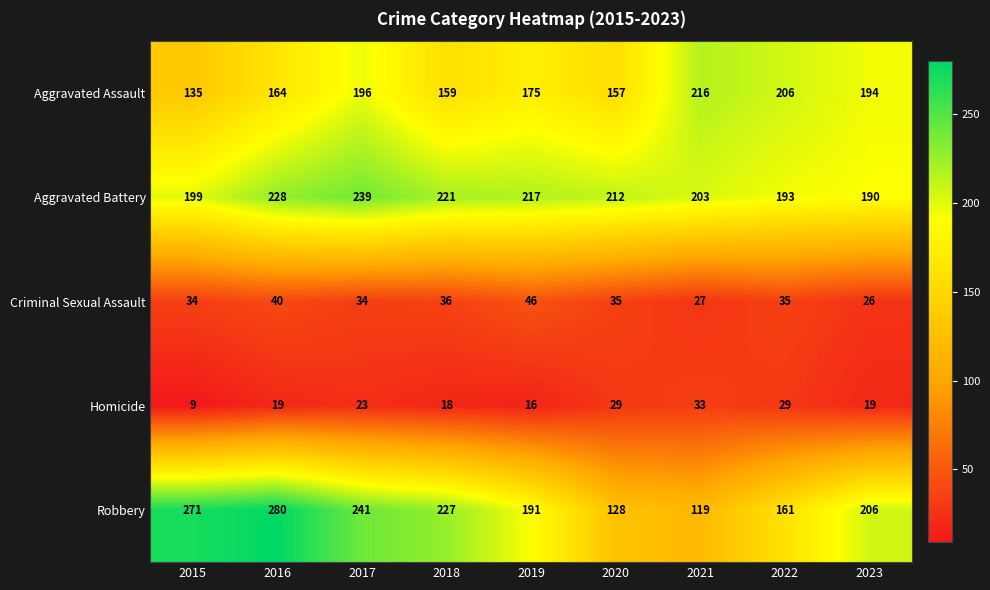

The value of Homicide at 2017 is 39. True or false?

False